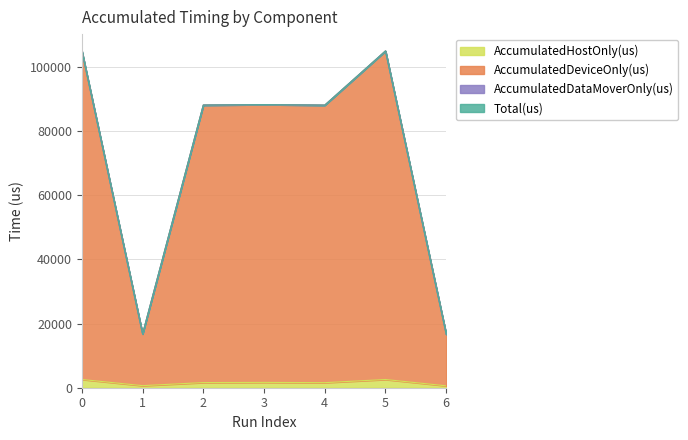

True or false: AccumulatedDeviceOnly(us) has more than 2 interior local peaks.

False